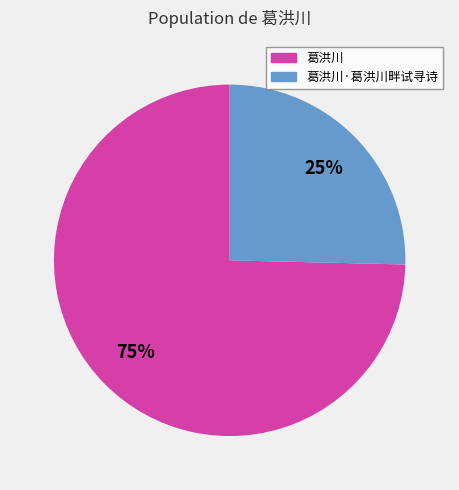

To the nearest percent, what is the average slice percentage?

50%